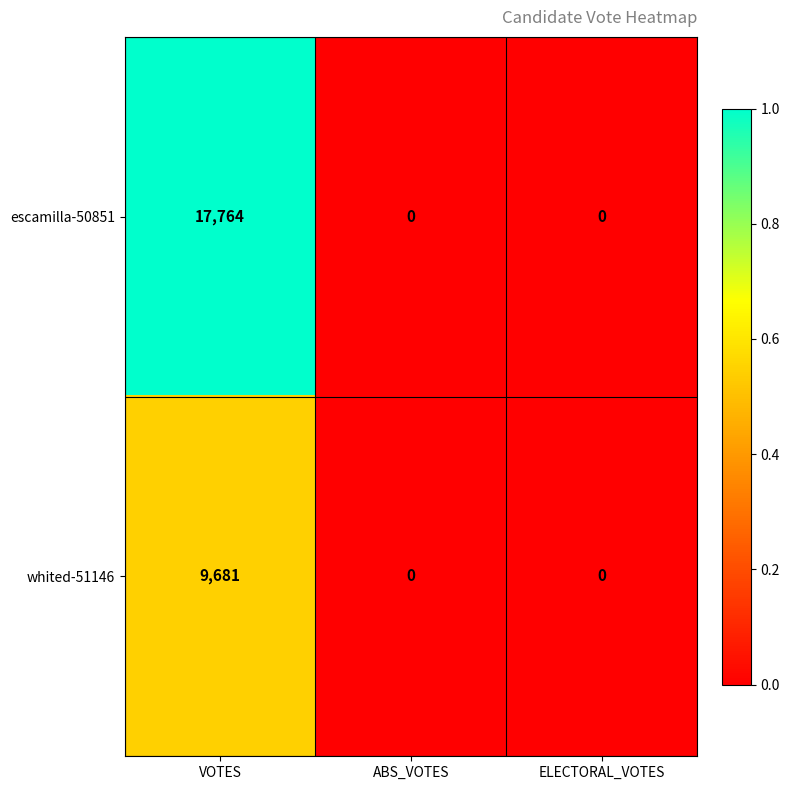

Reading left to right, transcribe all the data shown in this chart.

escamilla-50851: 17764	0	0
whited-51146: 9681	0	0